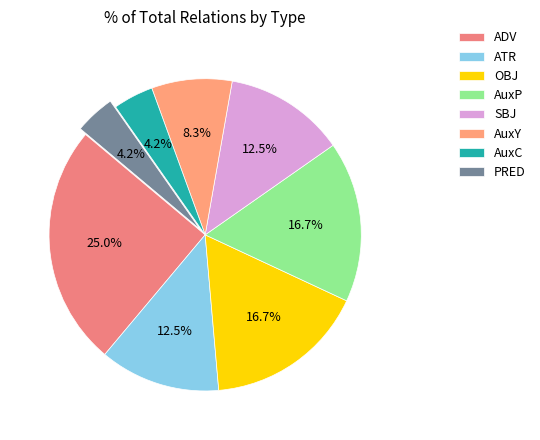

What percentage do OBJ and ADV together represent?

41.7%